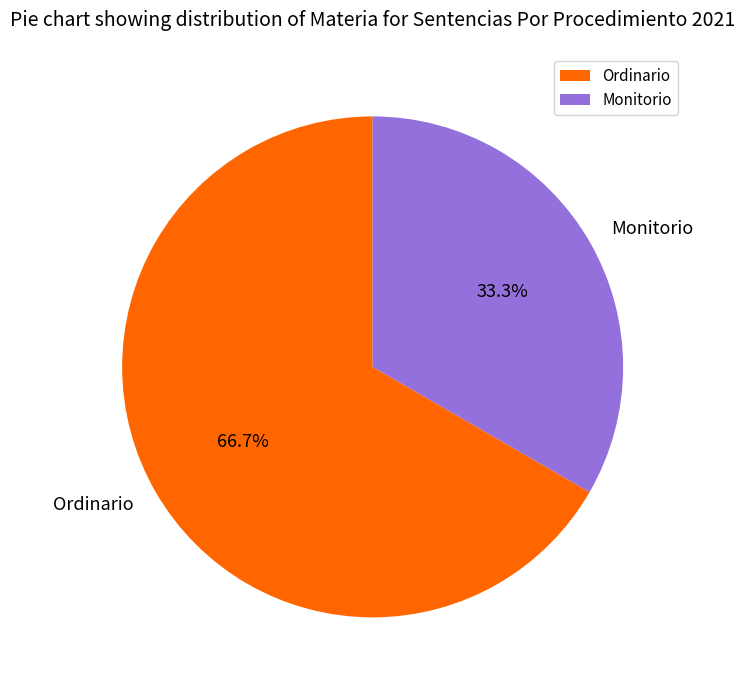

To the nearest percent, what portion does Ordinario represent?

67%